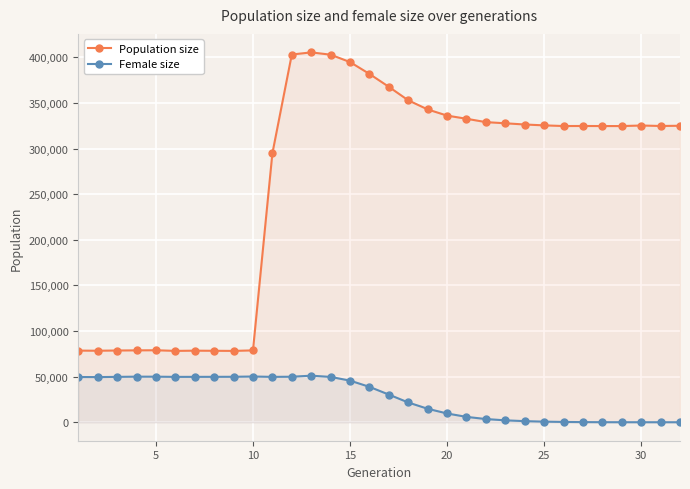

What are all the series names shown in the legend?

Population size, Female size